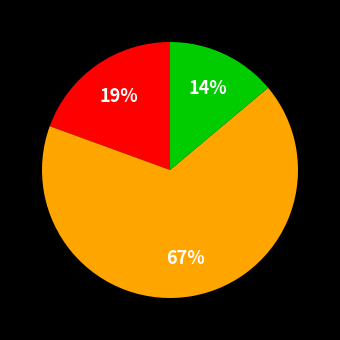

How many slices are in this pie chart?

3